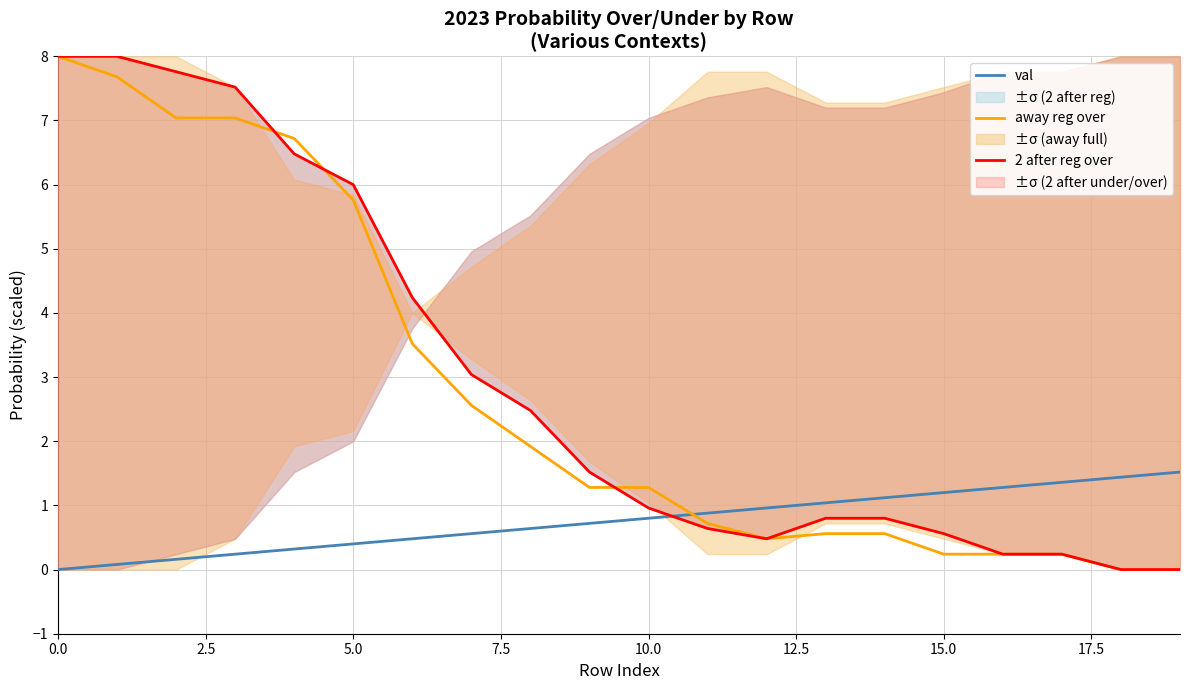

What position from the left is 17?

18